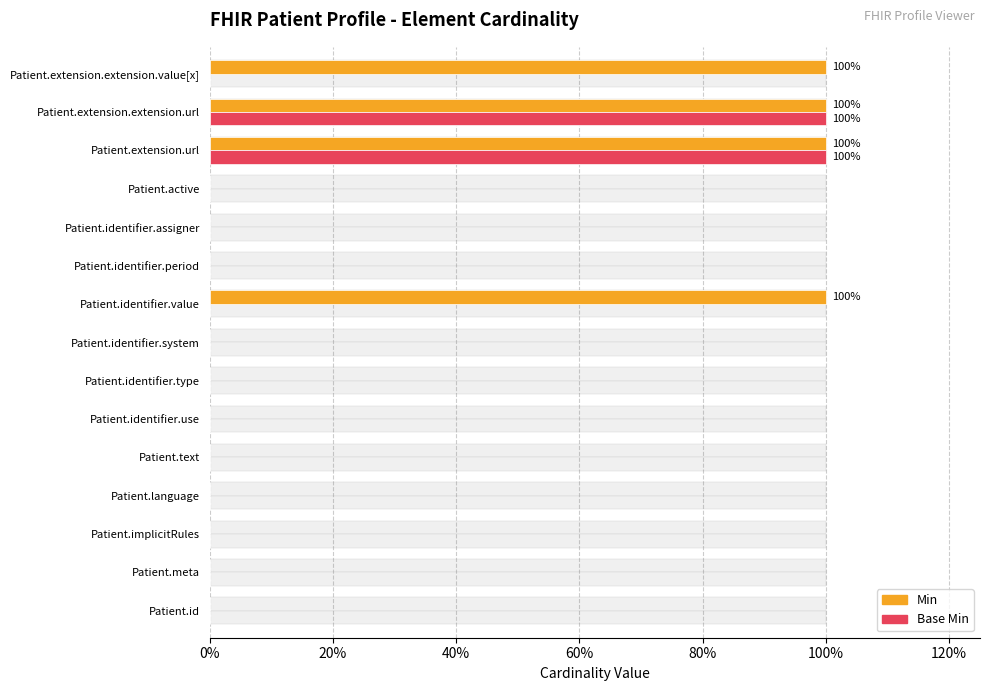

What is the average value of the Base Min series?

13